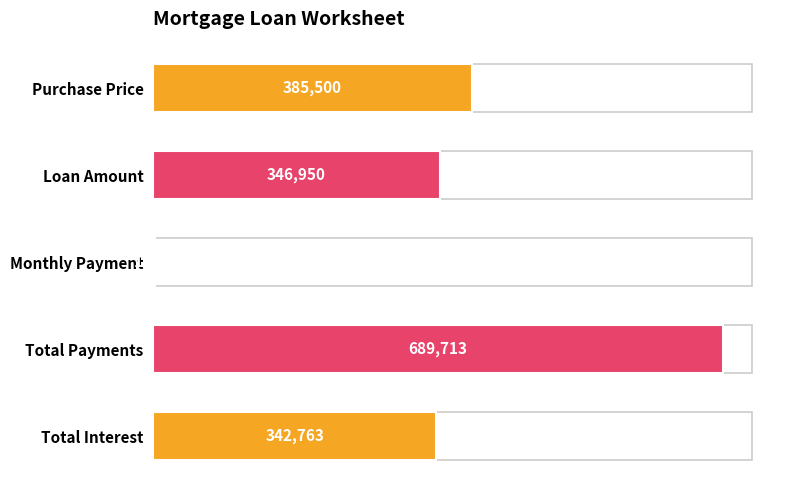

Are the bars grouped side by side (vs. stacked)?

No